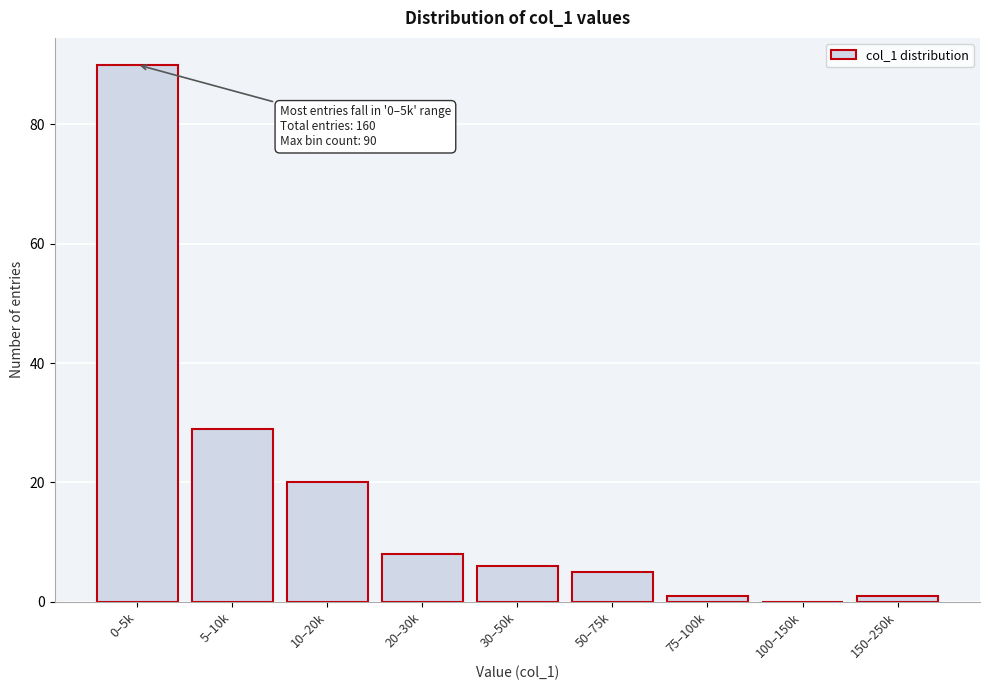

Reading left to right, what are all the values shown in this chart?

0–5k=90	5–10k=29	10–20k=20	20–30k=8	30–50k=6	50–75k=5	75–100k=1	100–150k=0	150–250k=1